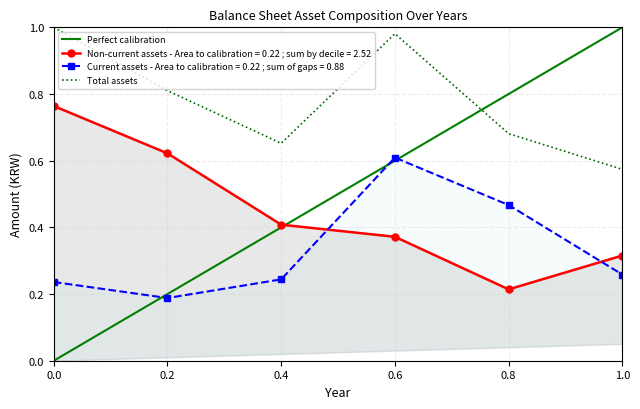

Is it true that Total assets equals 0.3 at 0.2?

False